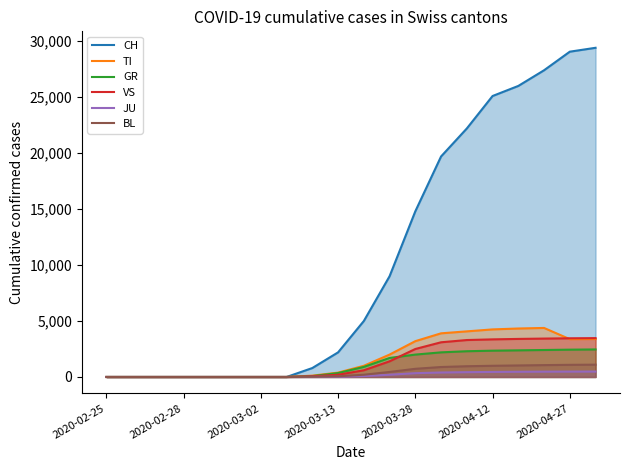

What is the maximum value for VS?

3470